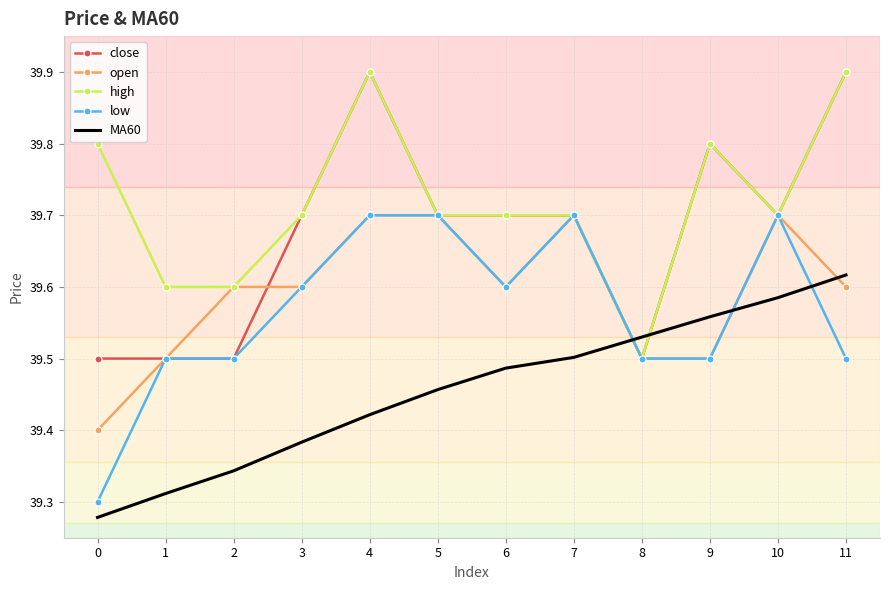

What is the sum of the low values at 9 and 6?

79.1